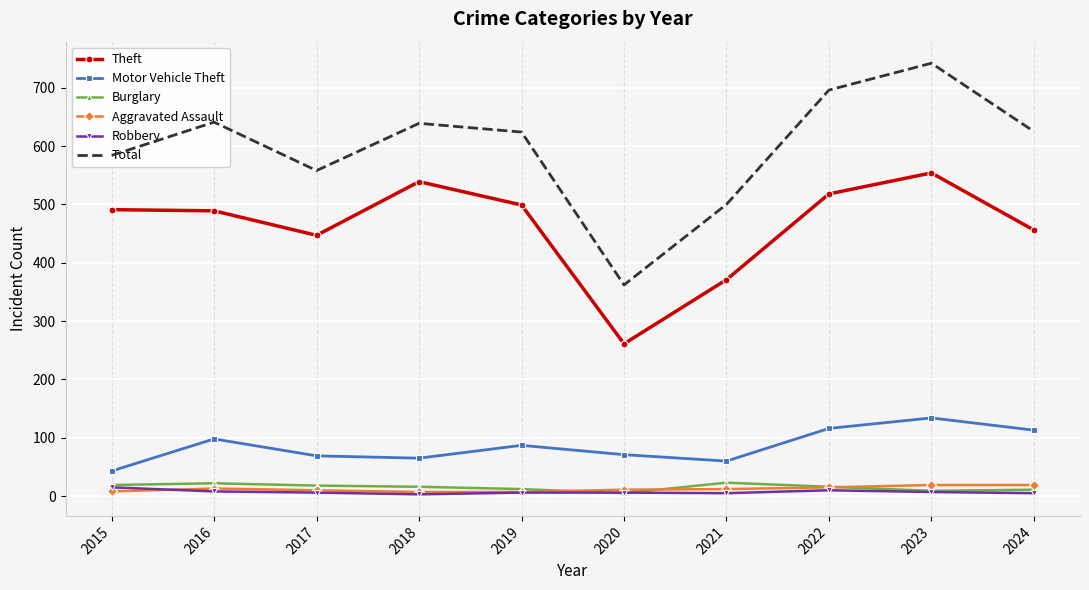

True or false: Theft has more than 1 interior local peaks.

True